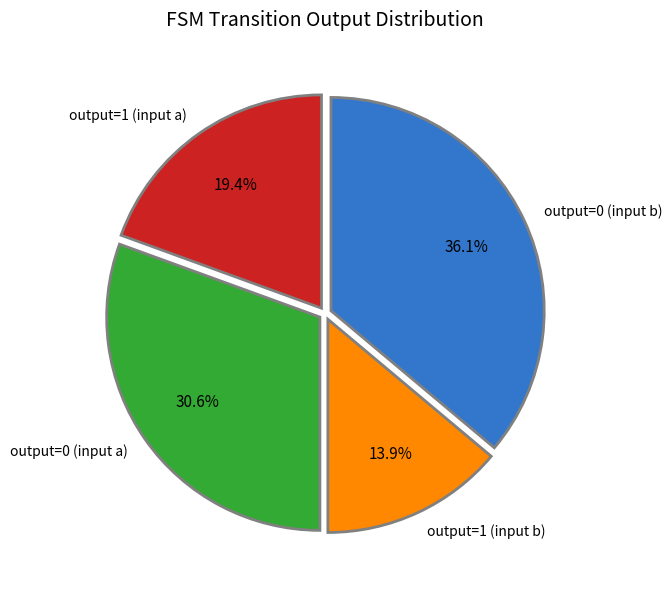

Is output=0 (input b) the majority of the pie?

No